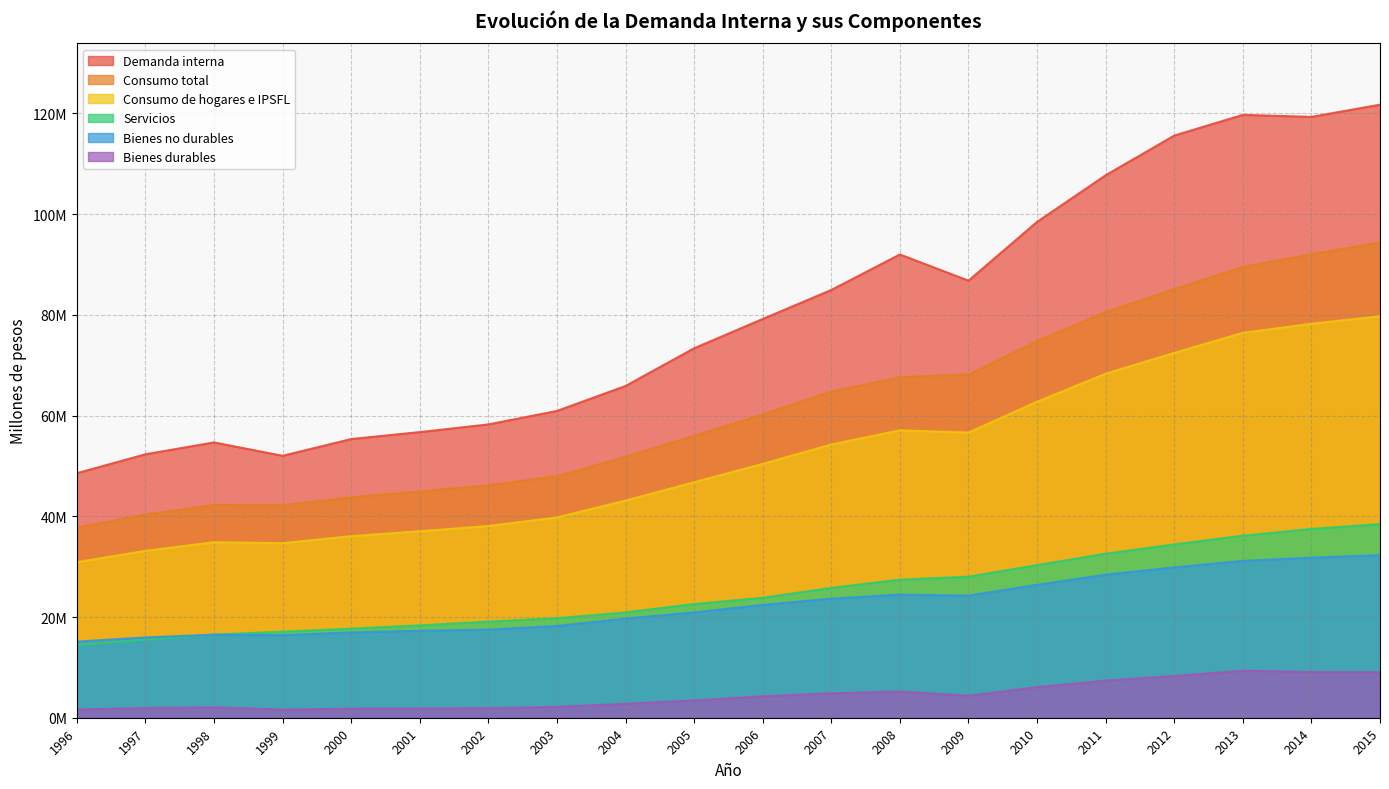

What is the maximum value shown in the chart?

121747954